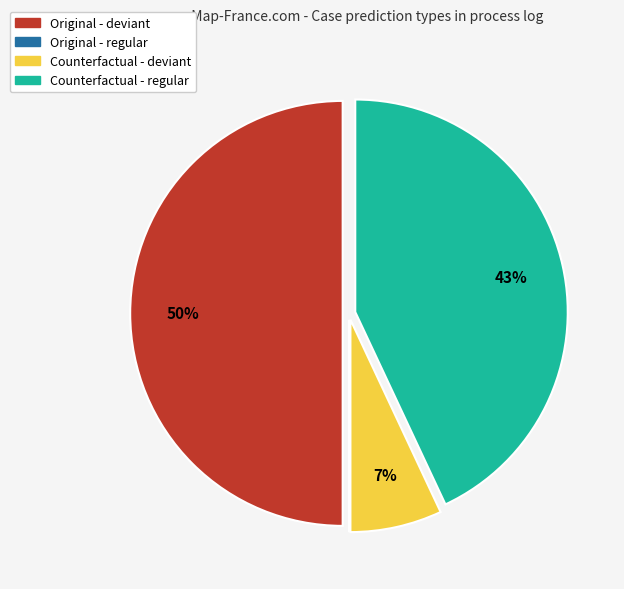

Which slice is the largest?

Original - deviant